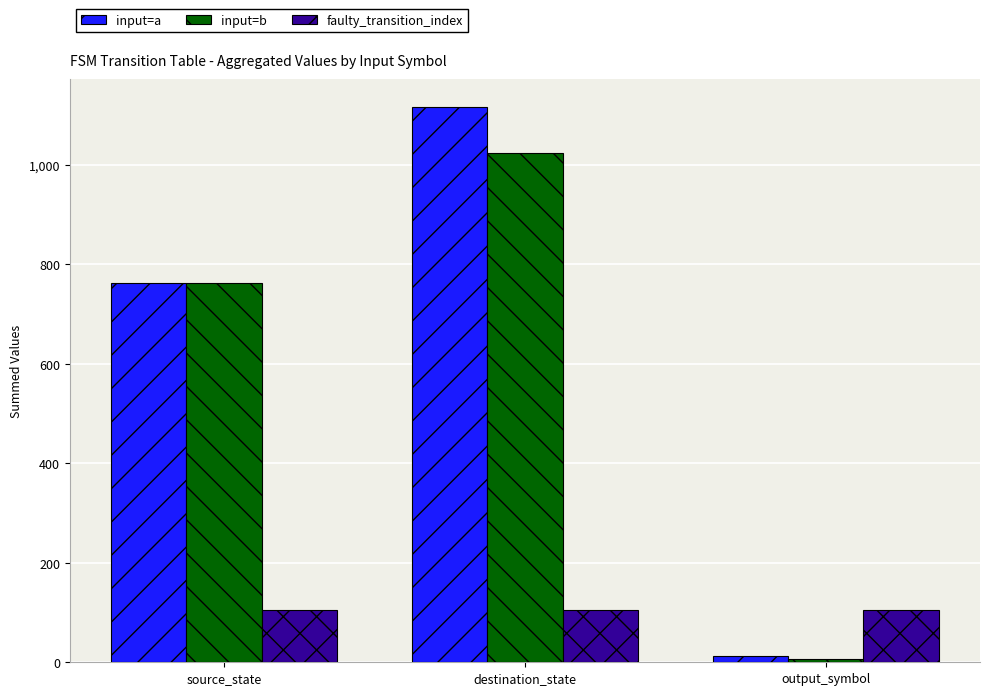

What is the difference between the second highest and minimum values in the input=a series?

751